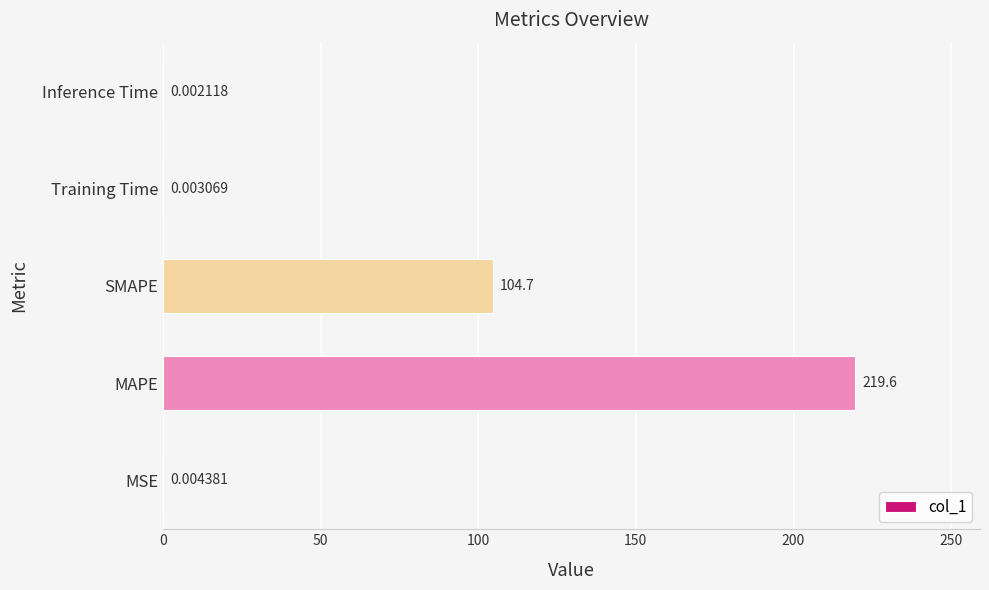

Between SMAPE and MAPE, which is larger?

MAPE